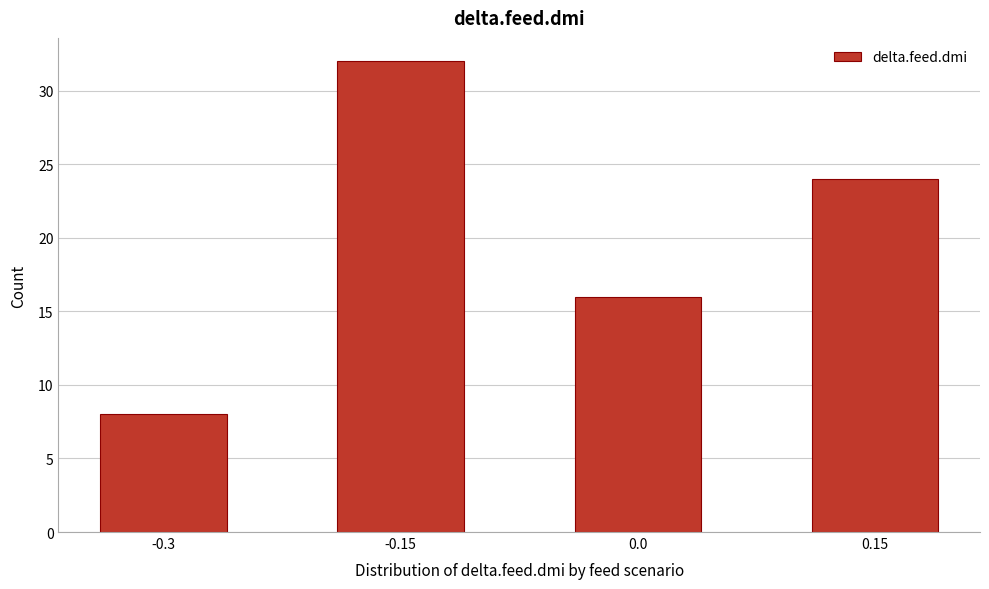

Reading left to right, extract all data points from this chart.

8	32	16	24